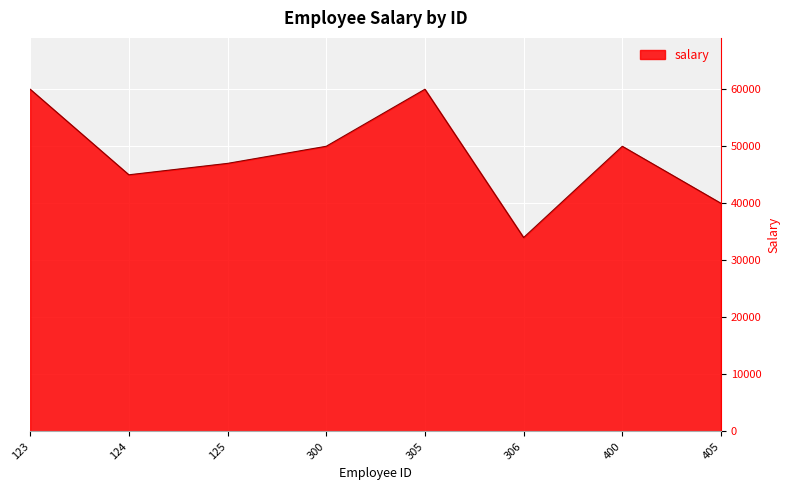

Count the number of categories in the chart.

8